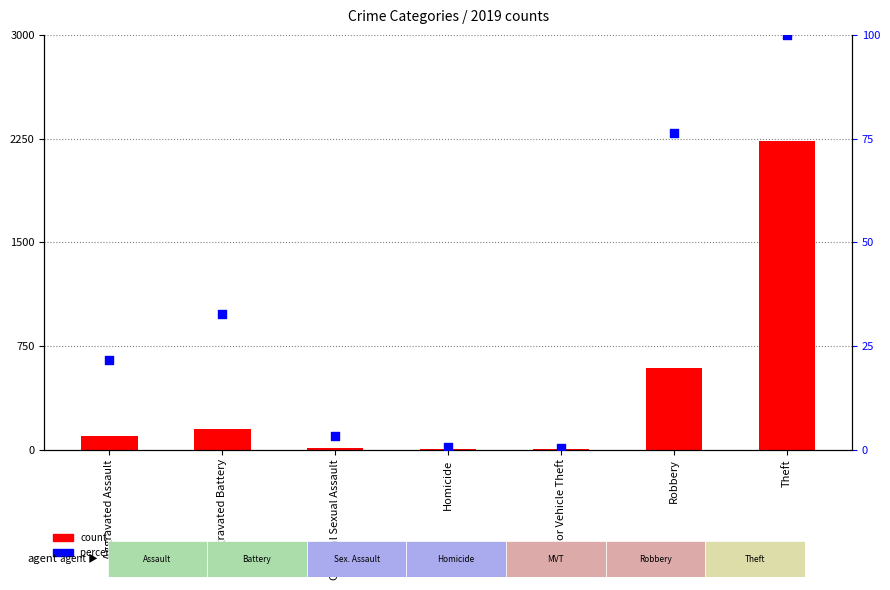

At which category is the sum across all series the highest?

Theft